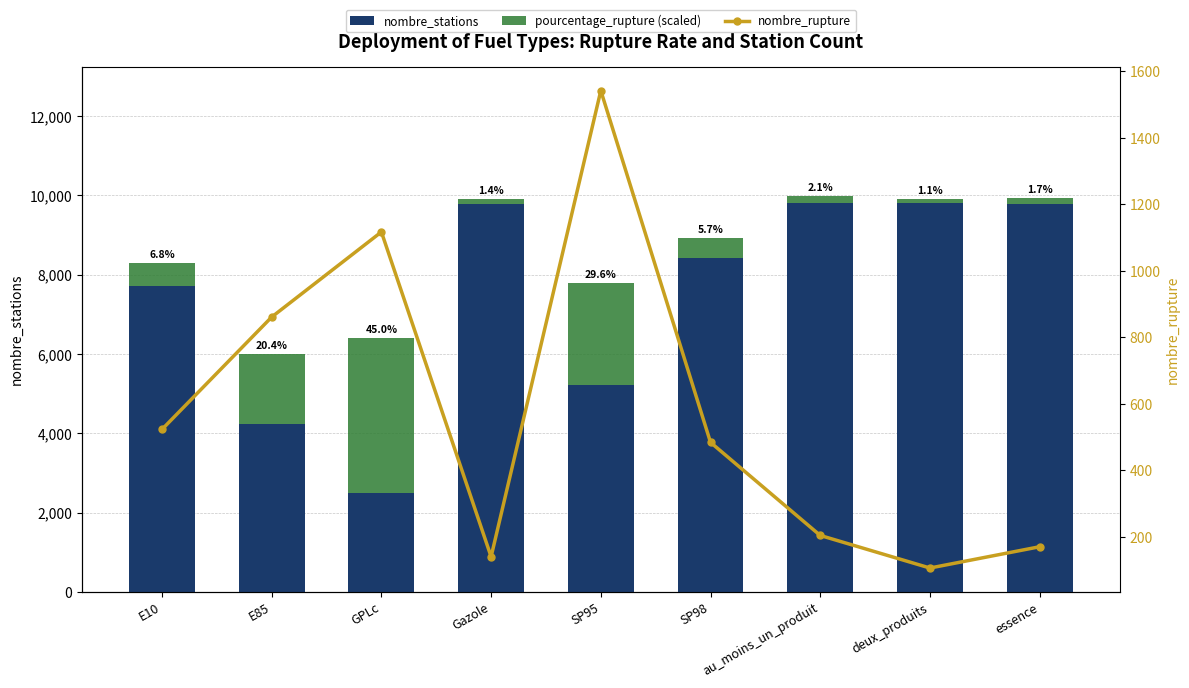

Where is pourcentage_rupture (scaled) nearest to the value 2008?

E85